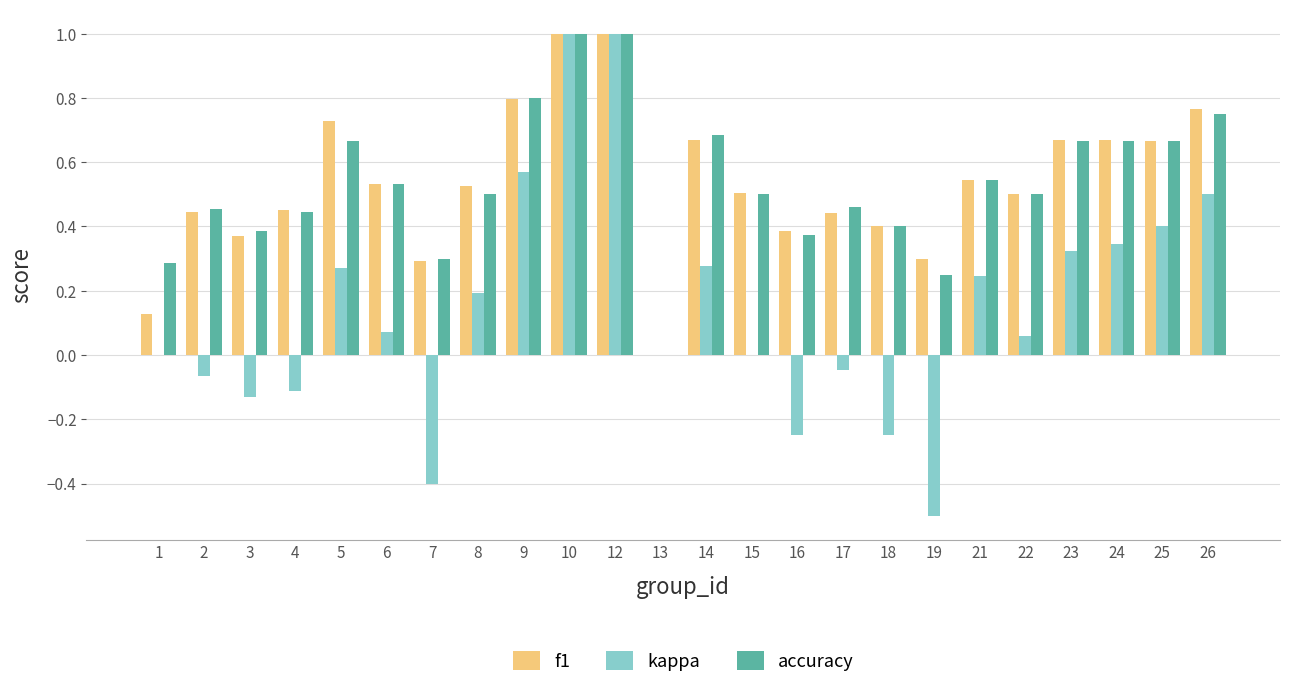

Is the value of accuracy at 17 greater than the value of kappa at 5?

Yes